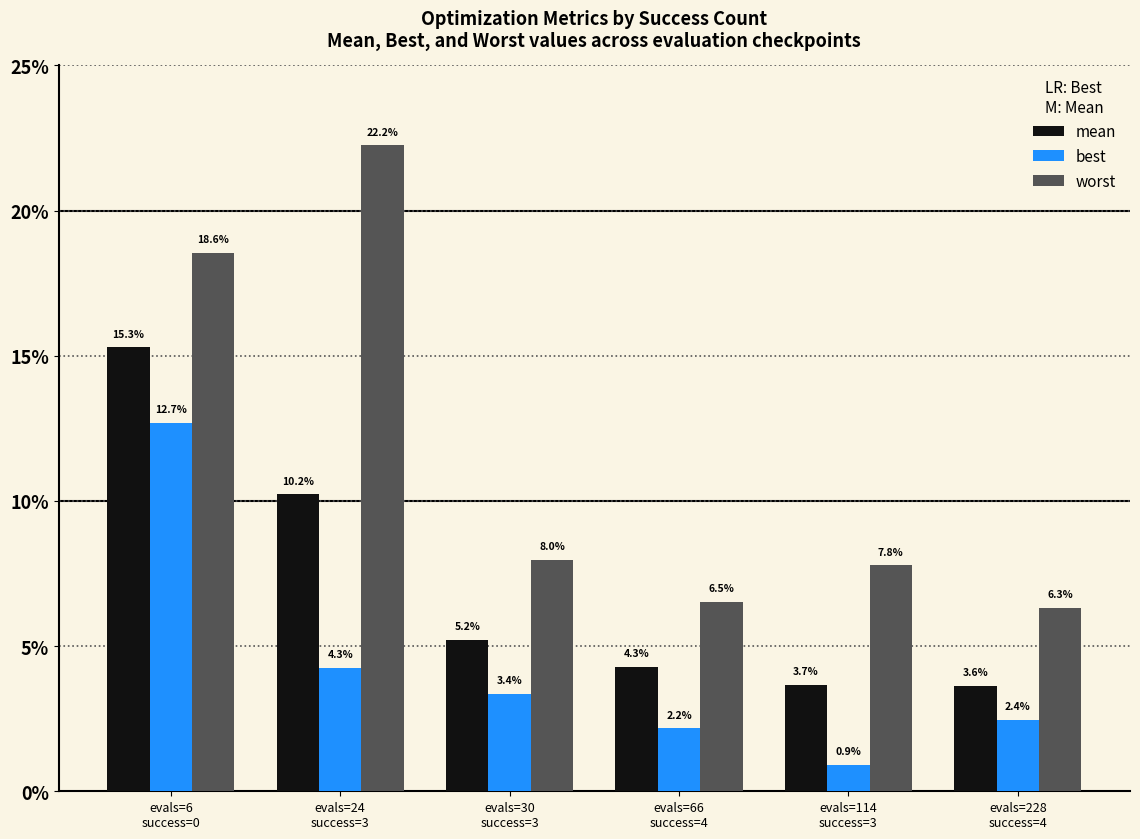

True or false: worst has a value of 0.0 at evals=114
success=3.

False